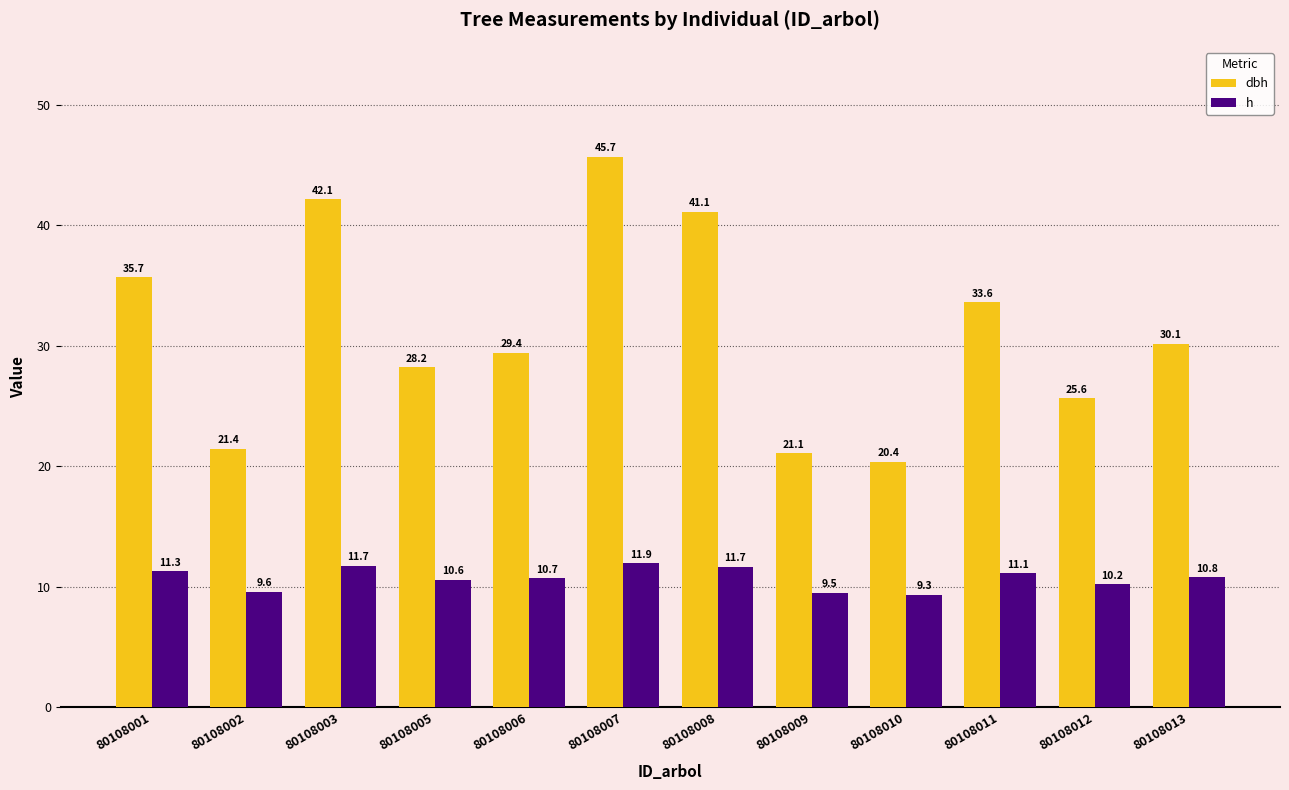

True or false: dbh has a value of 25.6 at 80108012.

True